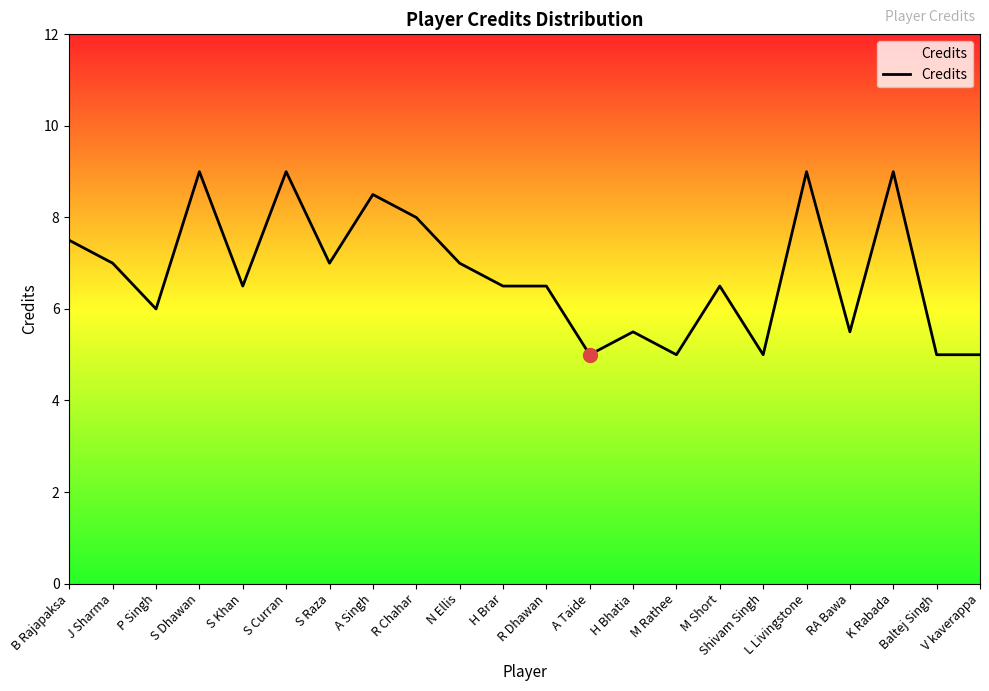

What position from the left is S Raza?

7